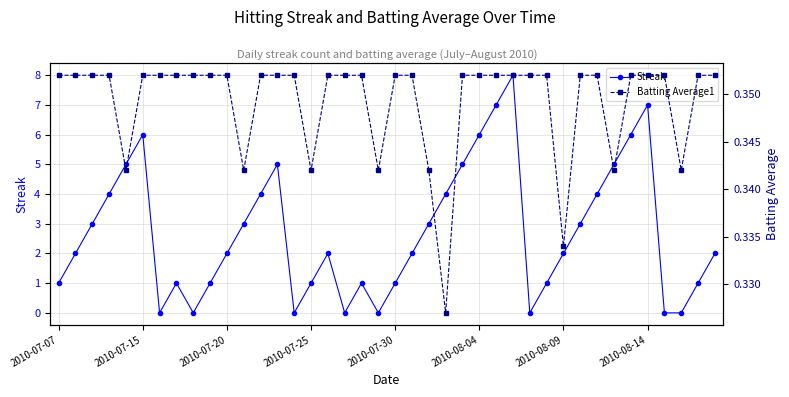

True or false: Streak and Batting Average1 cross at least once.

True